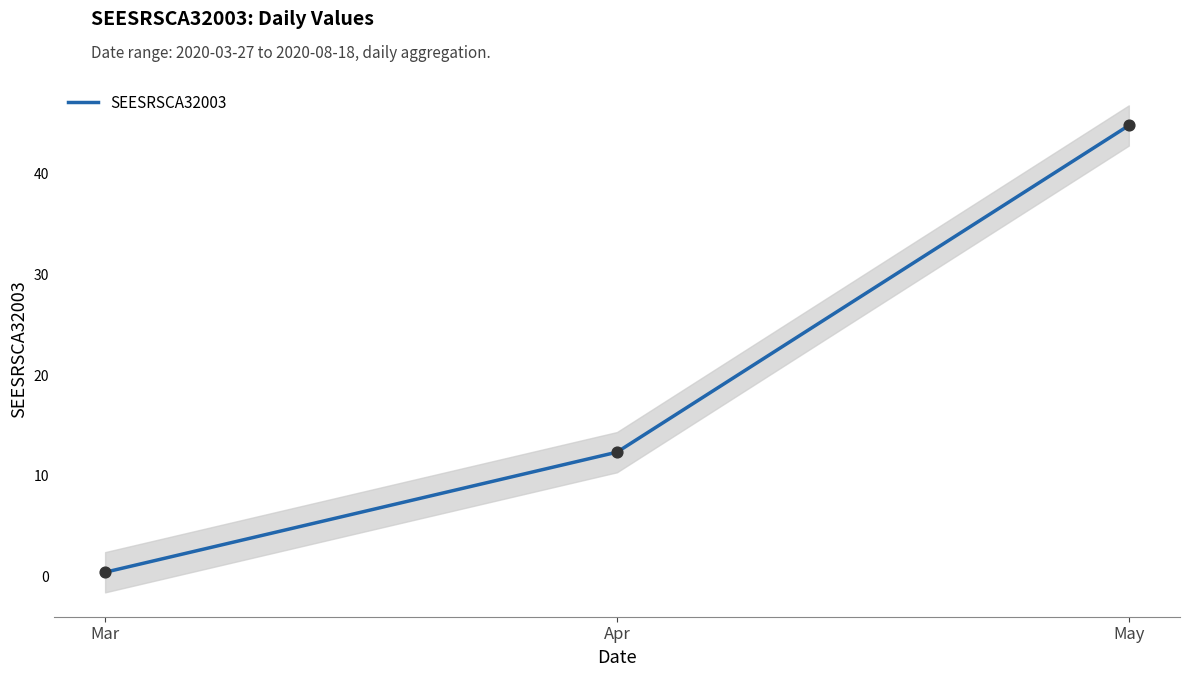

What is the change in value from Mar to May?

+44.4